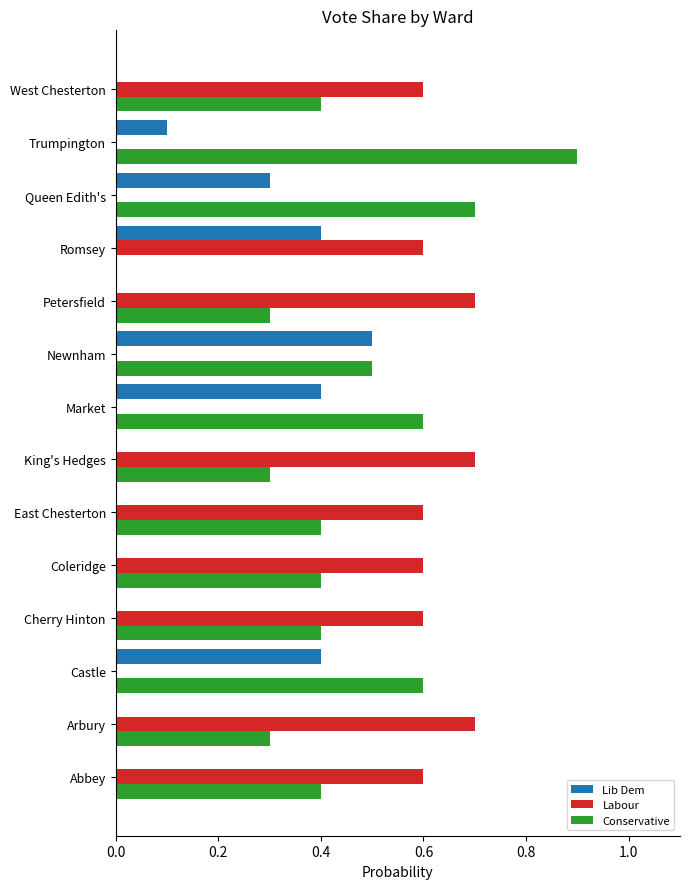

How many positive values does the Conservative series have?

13